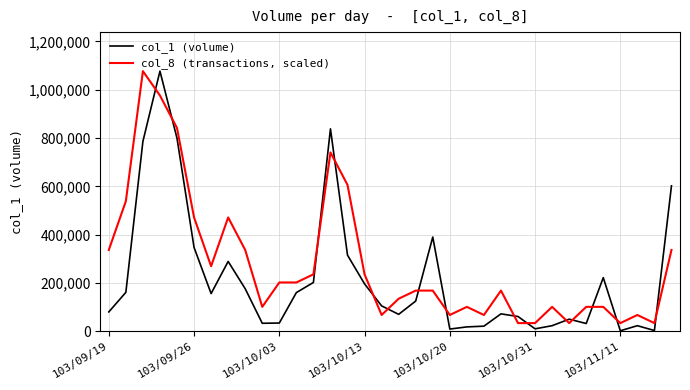

List the series in order of their overall mean, lowest first.

col_1 (volume), col_8 (transactions, scaled)